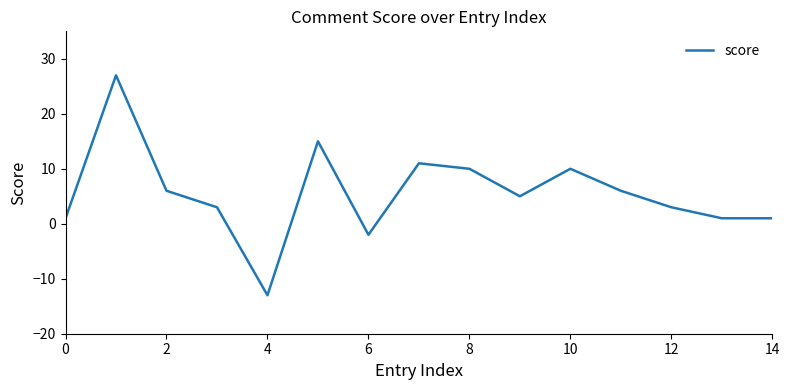

What is the minimum value shown in the chart?

-13